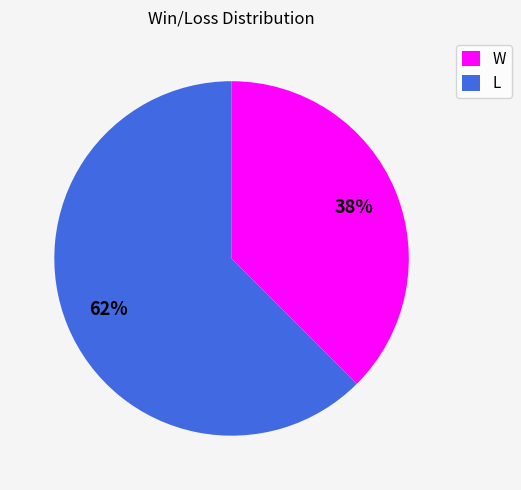

What is the smallest slice in the pie chart?

W